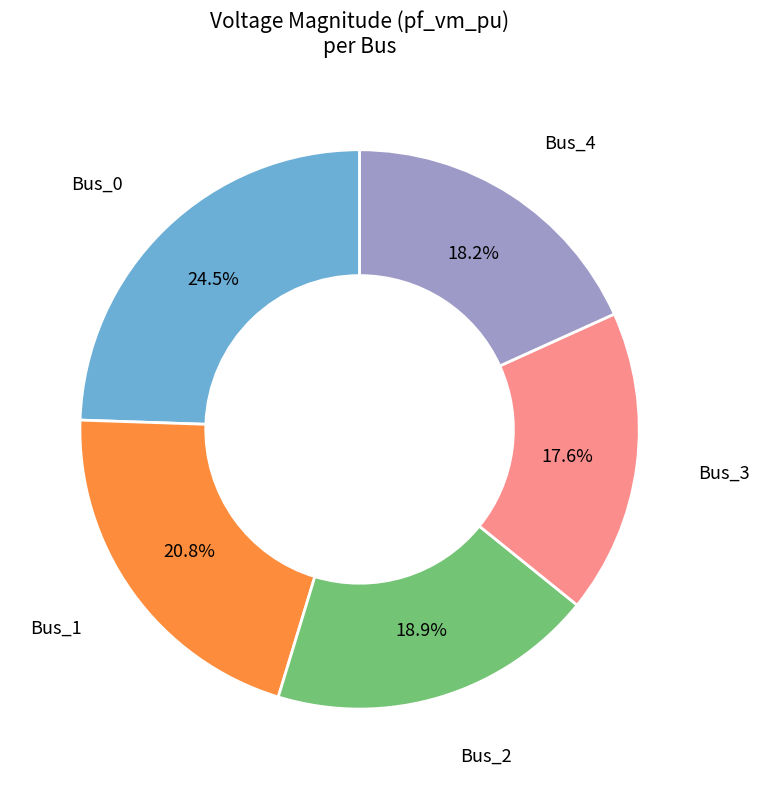

Is the sum of Bus_4 and Bus_3 greater than half?

No